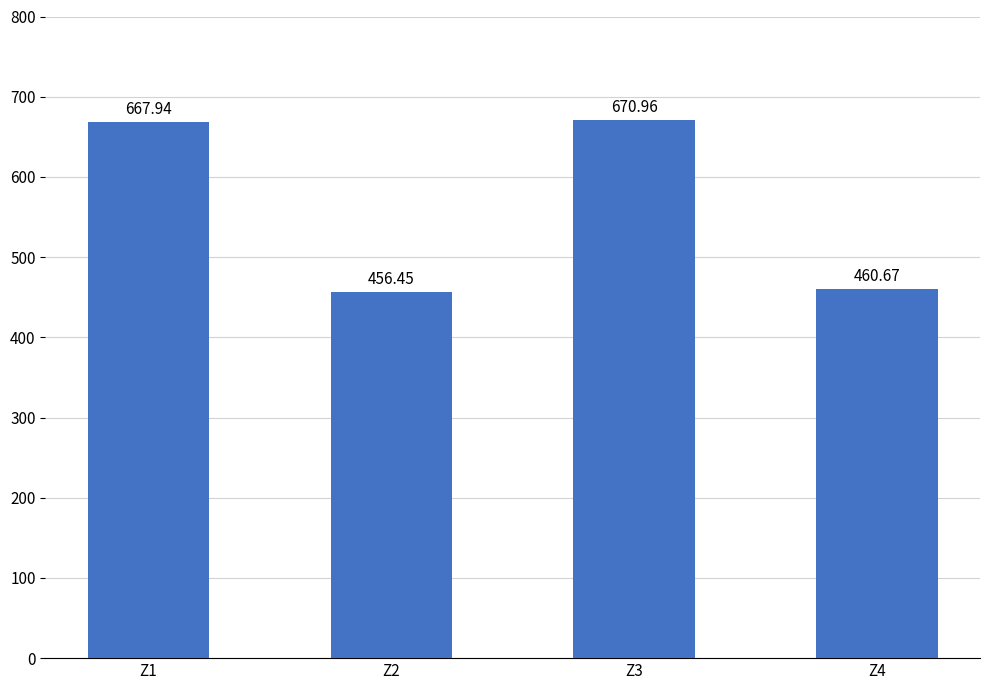

How many bars are there in total?

4